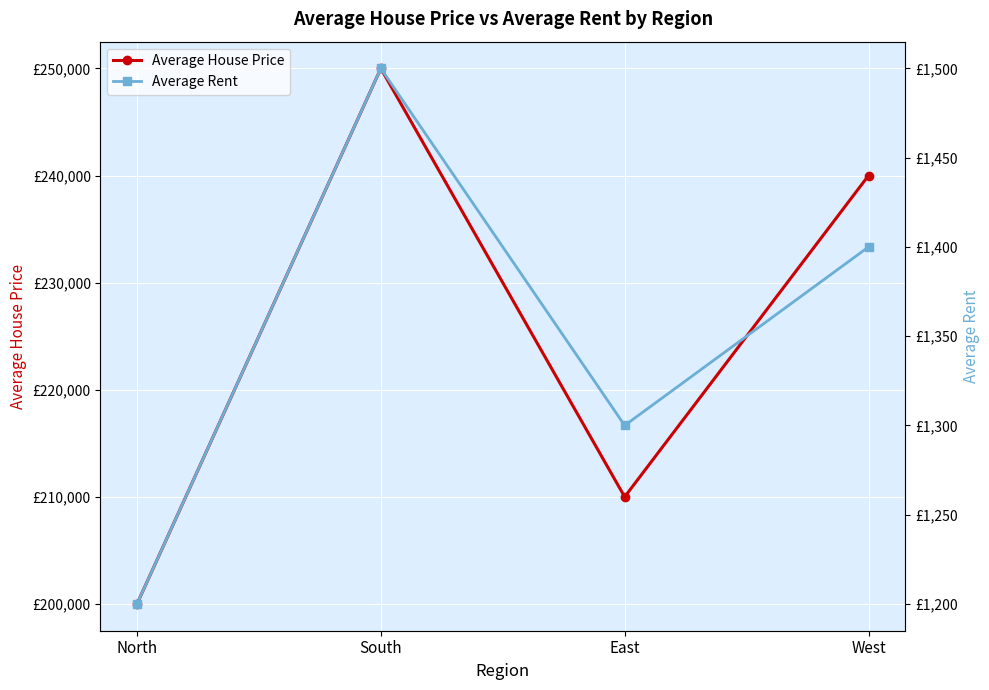

What is the difference between the highest and lowest values at North?

198800